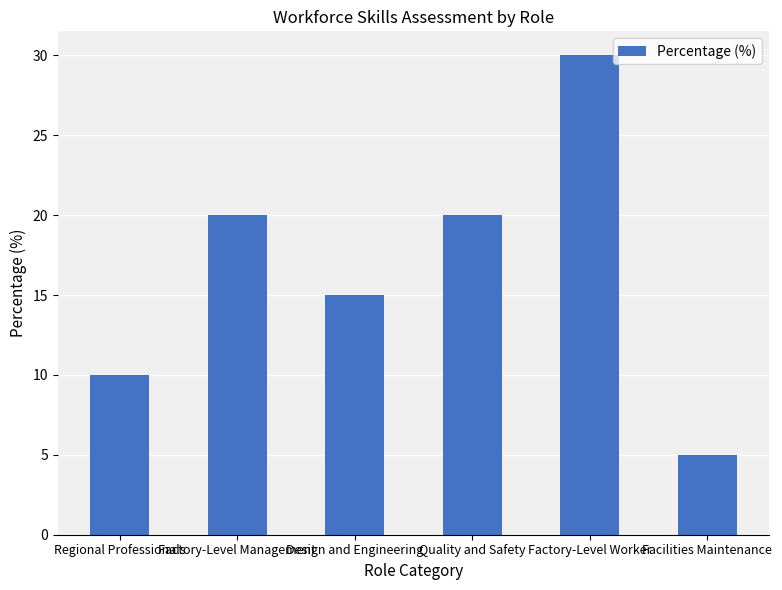

What is the difference between the maximum and minimum values?

25